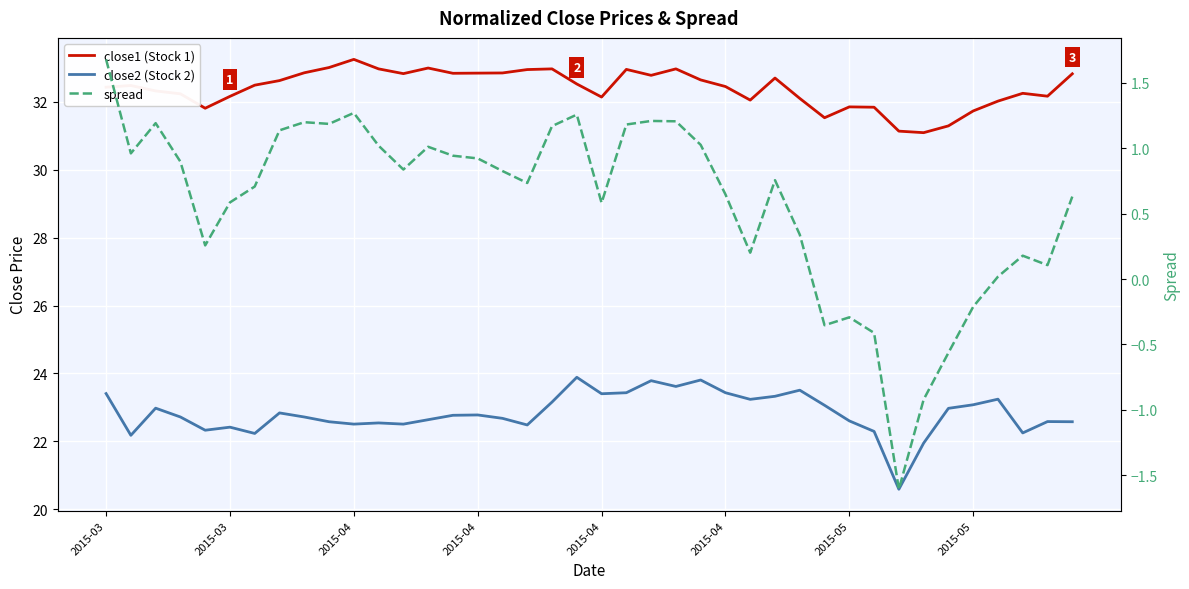

At which category is the sum across all series the highest?

23